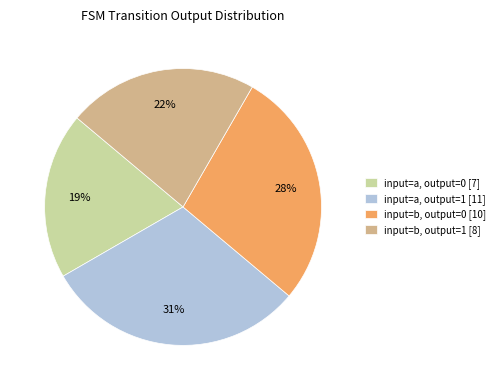

The input=a, output=1 [11] slice represents 31% of the pie. True or false?

True